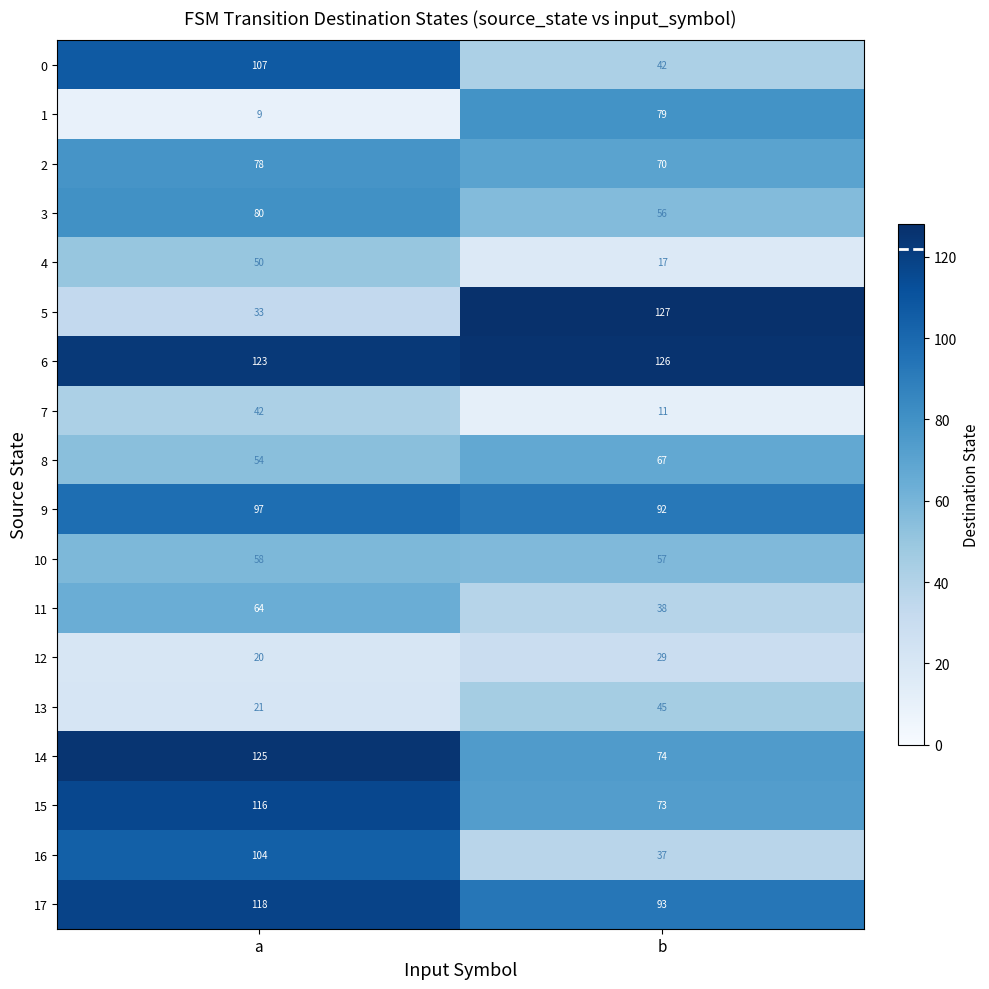

At which label is 14 closest to 99?

b